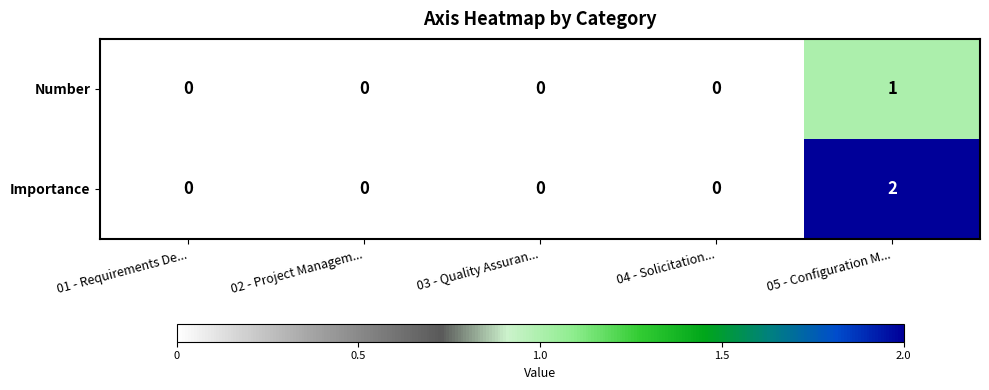

Is the value of Number at 01 - Requirements De... greater than the value of Importance at 05 - Configuration M...?

No